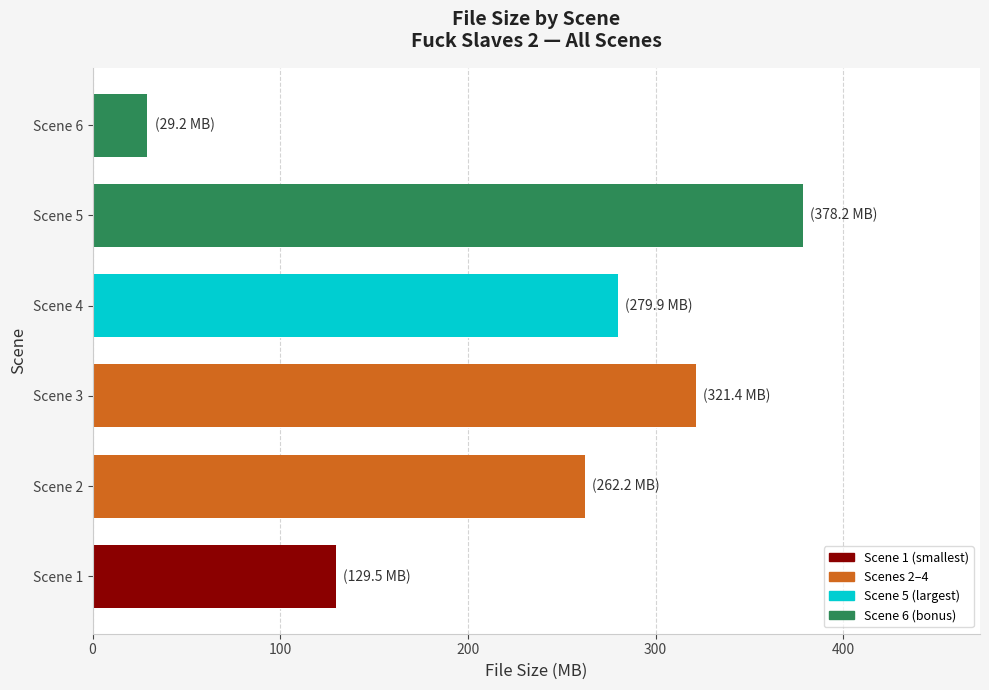

Reading left to right, what are all the values shown in this chart?

129.5	262.2	321.4	279.9	378.2	29.2